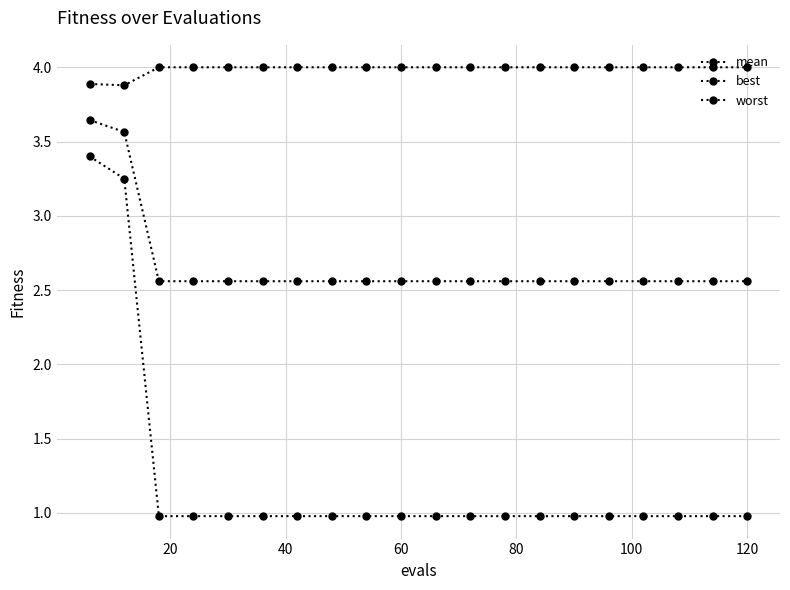

Count the number of categories in the chart.

20